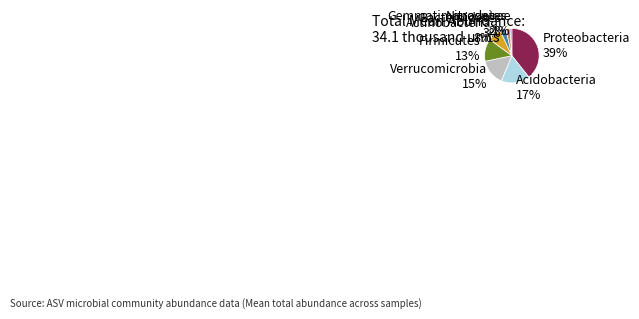

Is it true that Bacteroidetes 3% is 3% of the pie?

True